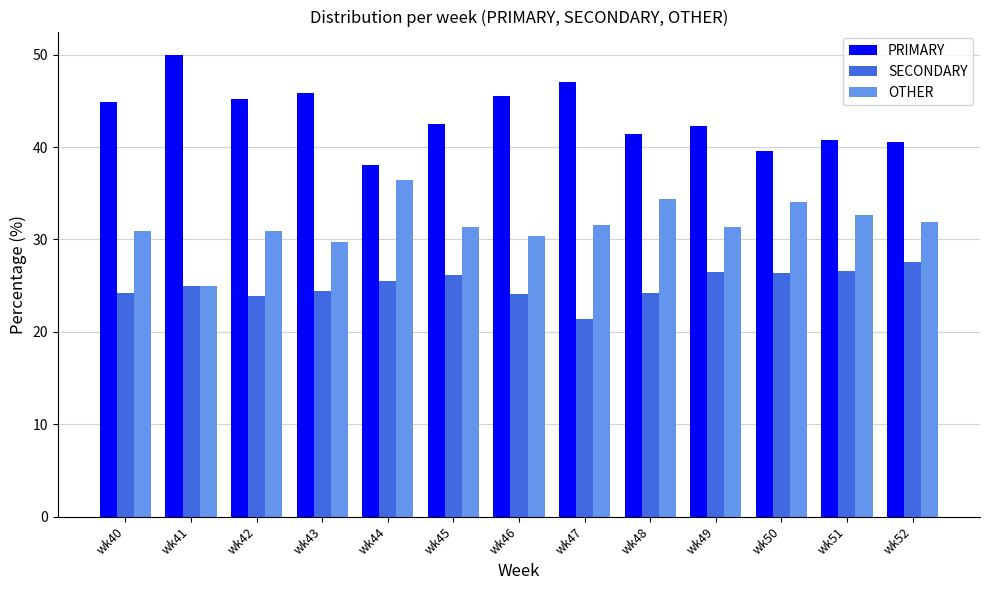

List the series in order of their overall mean, lowest first.

SECONDARY, OTHER, PRIMARY